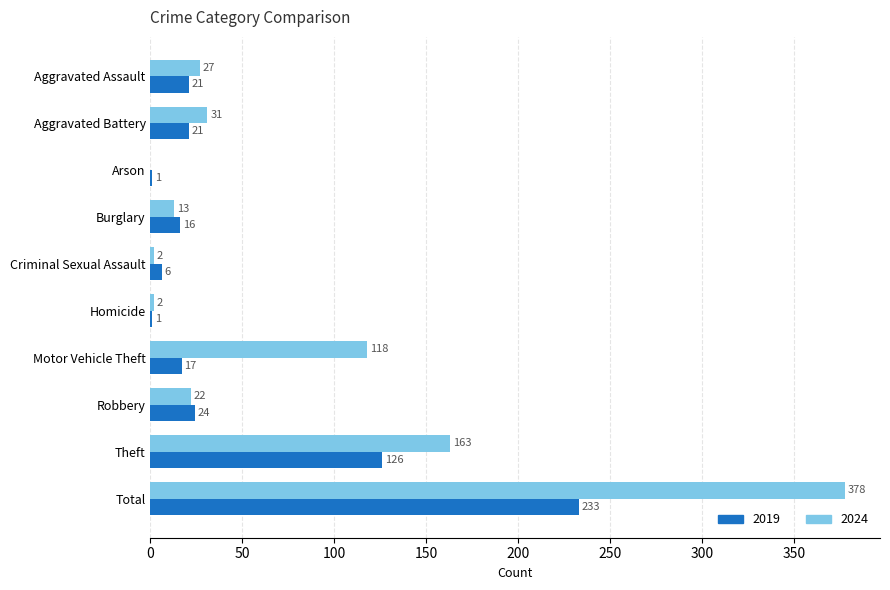

What is the total value across all series at Burglary?

29